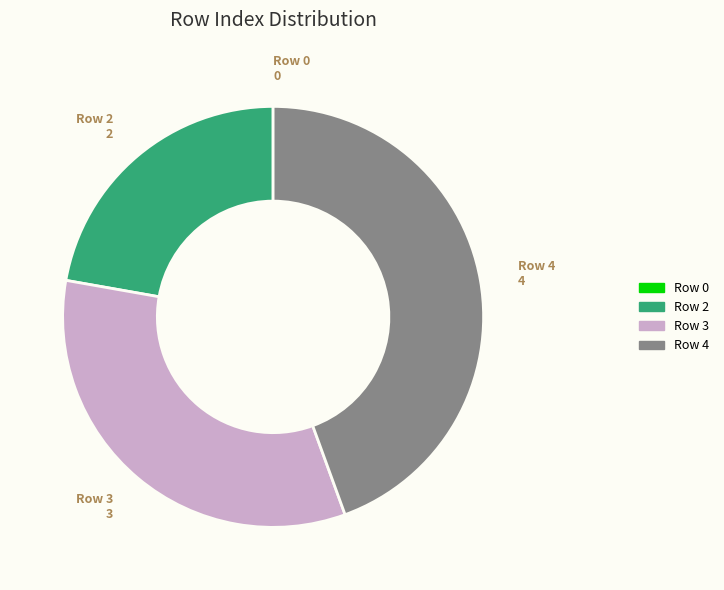

The Row 4 slice represents 58% of the pie. True or false?

False